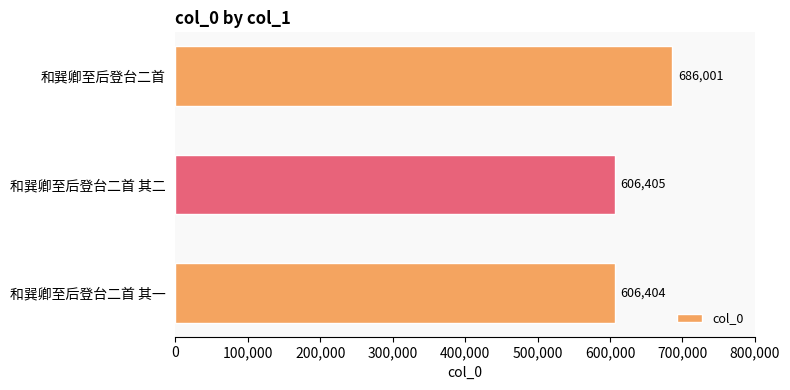

Reading top to bottom, extract all data points from this chart.

686001	606405	606404